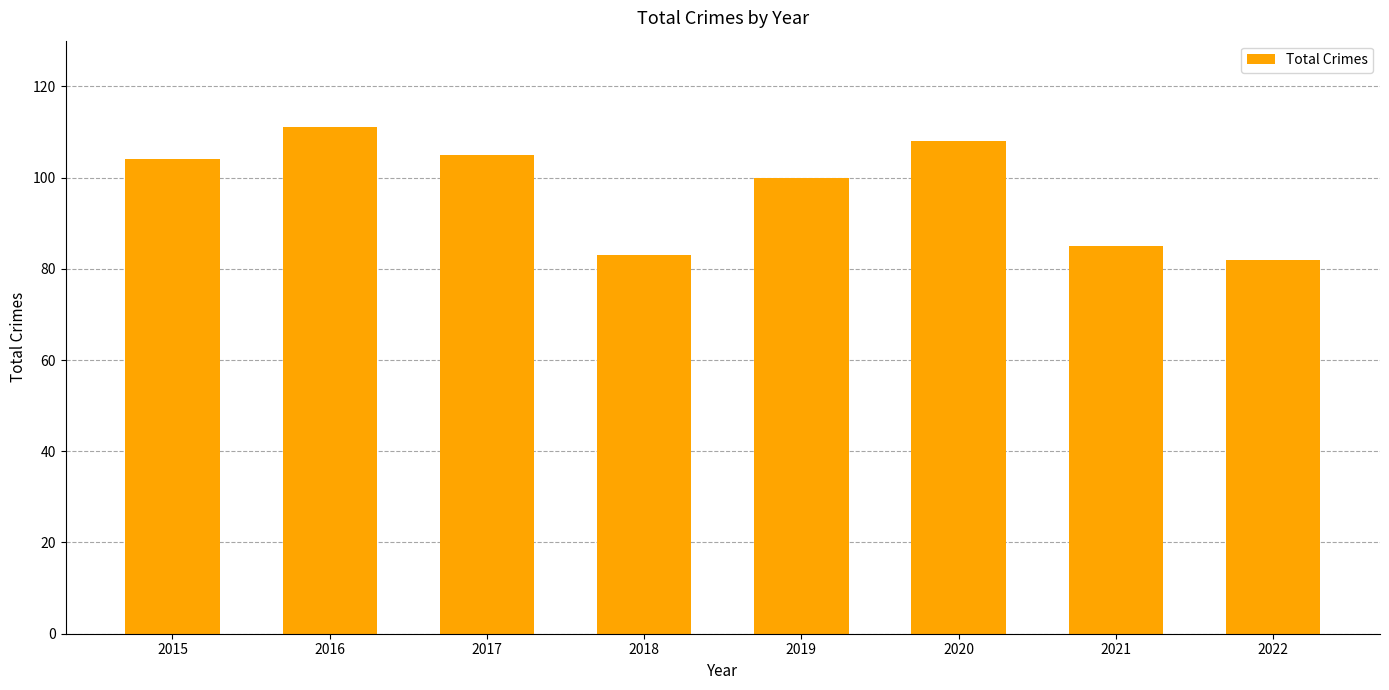

What is the sum of the values at 2020 and 2017?

213